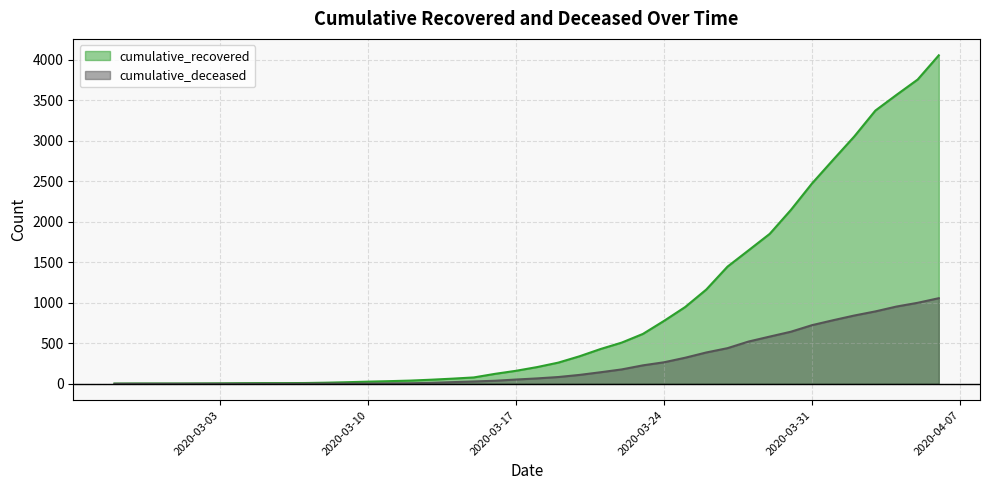

What position from the left is 2020-03-12?

15